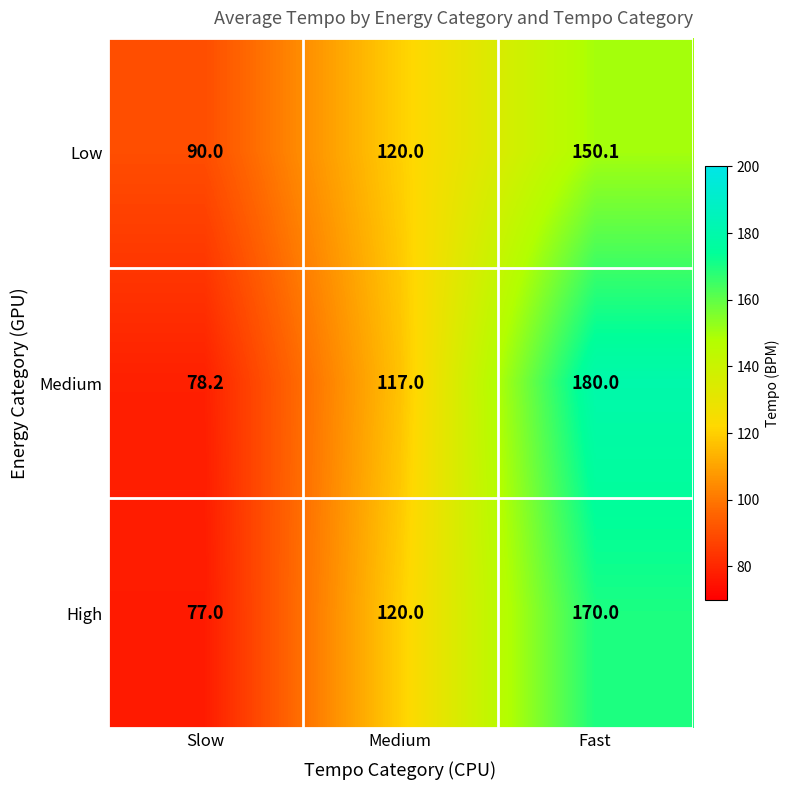

At which category is the sum across all series the highest?

Fast